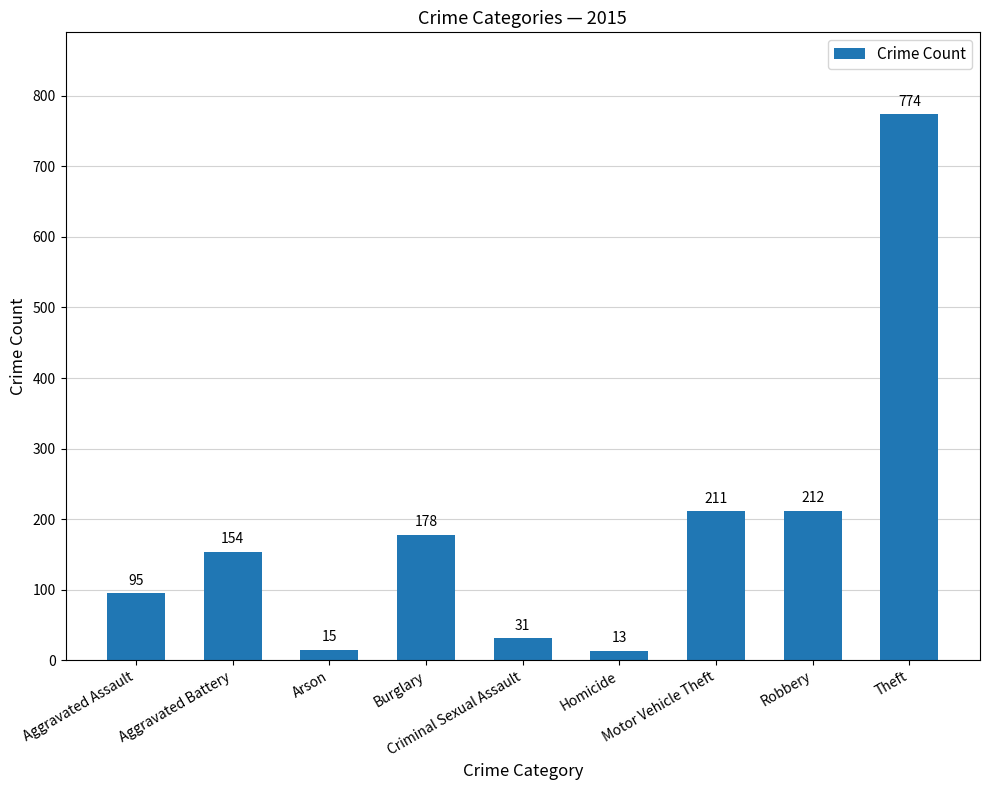

What is the sum of all values?

1683